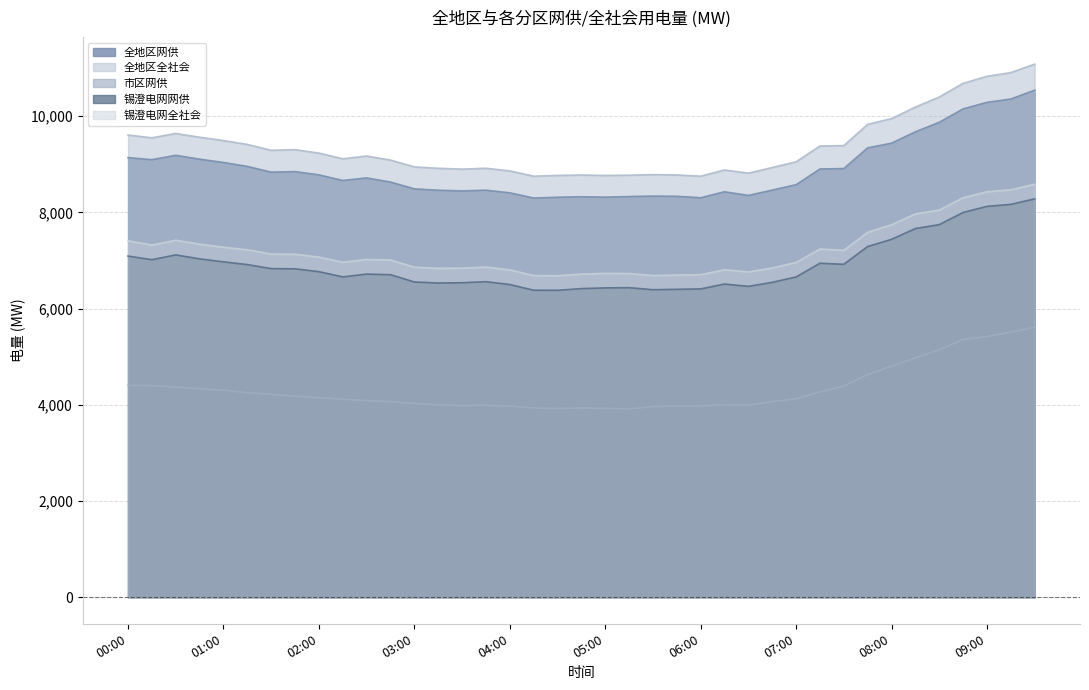

Which series has the widest spread of values?

全地区全社会